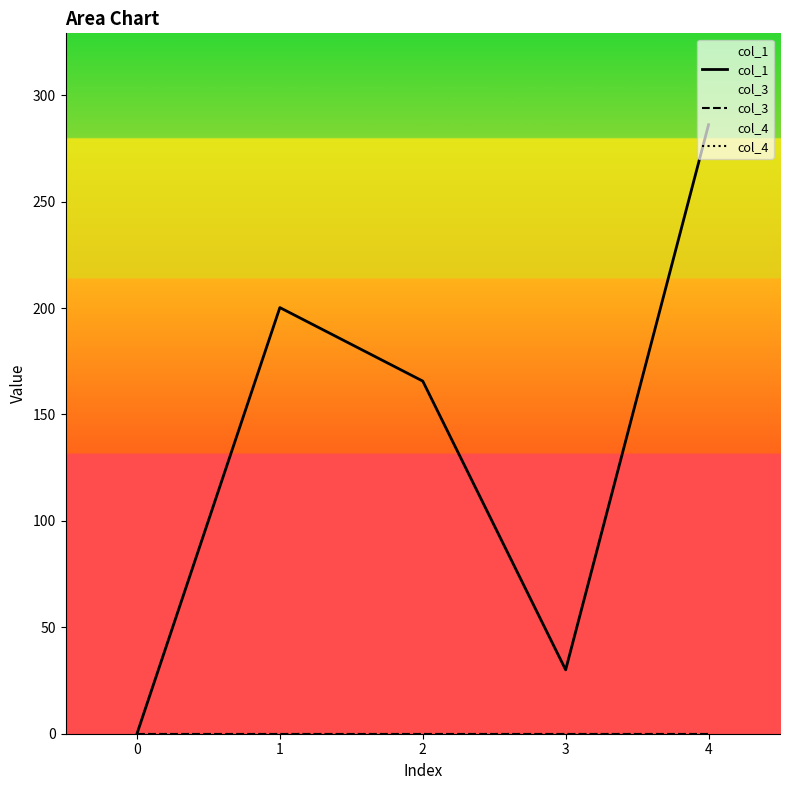

What is the total value across all series at 1?

200.2